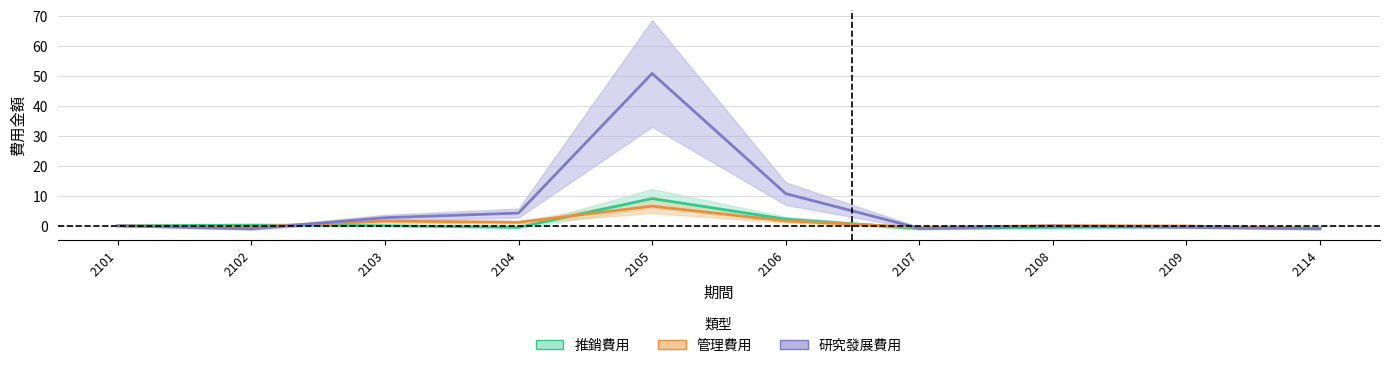

Is it true that 推銷費用 equals 3.4 at 2106?

False